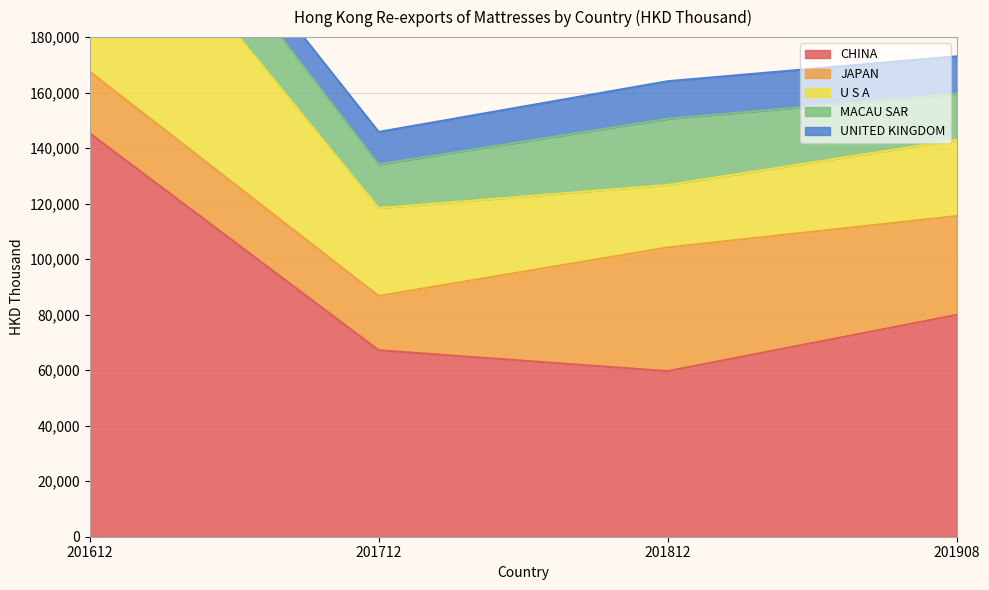

How many intersections are there between U S A and MACAU SAR?

1